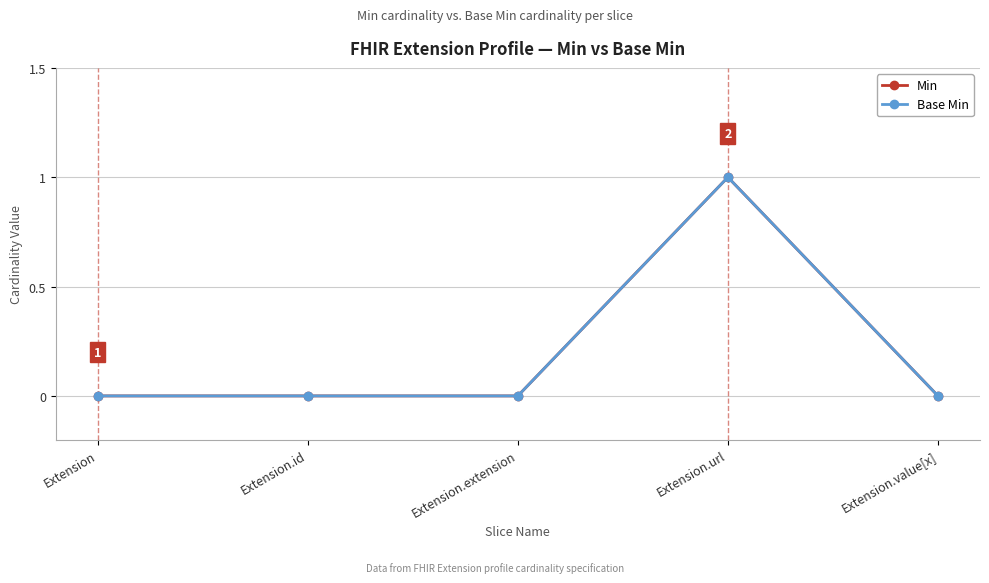

How many lines are shown in the chart?

2